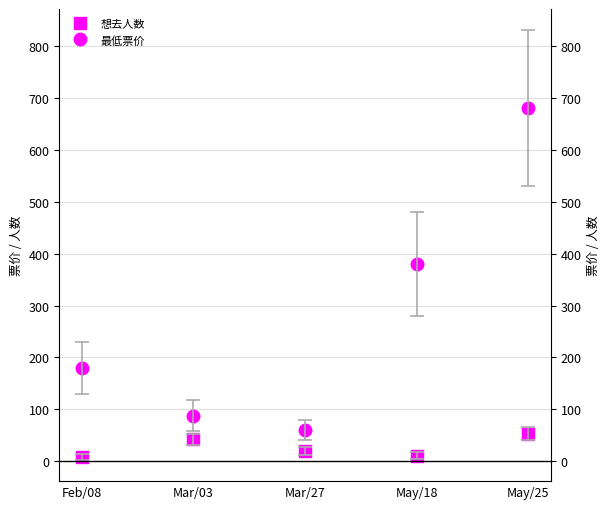

Is it true that 最低票价 equals 88 at Mar/03?

True